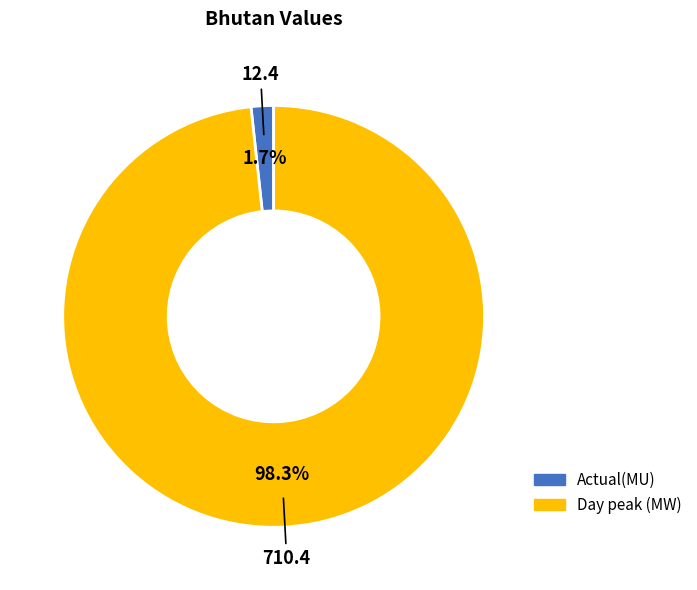

Does Day peak (MW) account for over 50% of the chart?

Yes